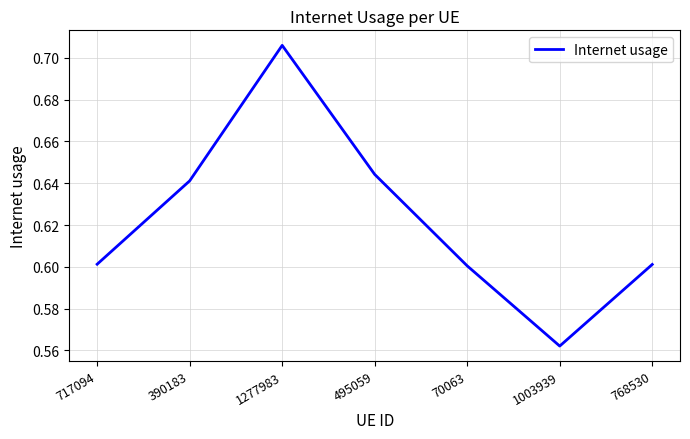

The chart shows a value of 0.6 at 390183. True or false?

True